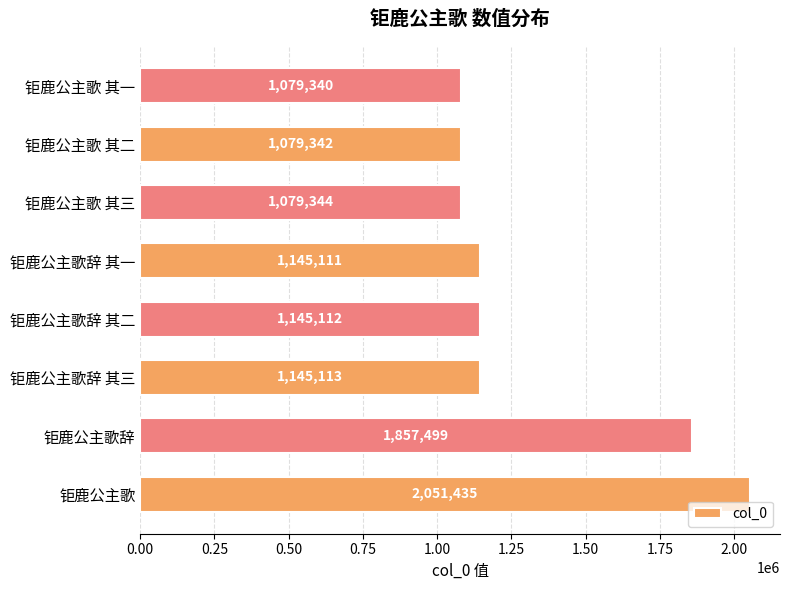

List the labels in order of value, smallest first.

钜鹿公主歌 其一, 钜鹿公主歌 其二, 钜鹿公主歌 其三, 钜鹿公主歌辞 其一, 钜鹿公主歌辞 其二, 钜鹿公主歌辞 其三, 钜鹿公主歌辞, 钜鹿公主歌